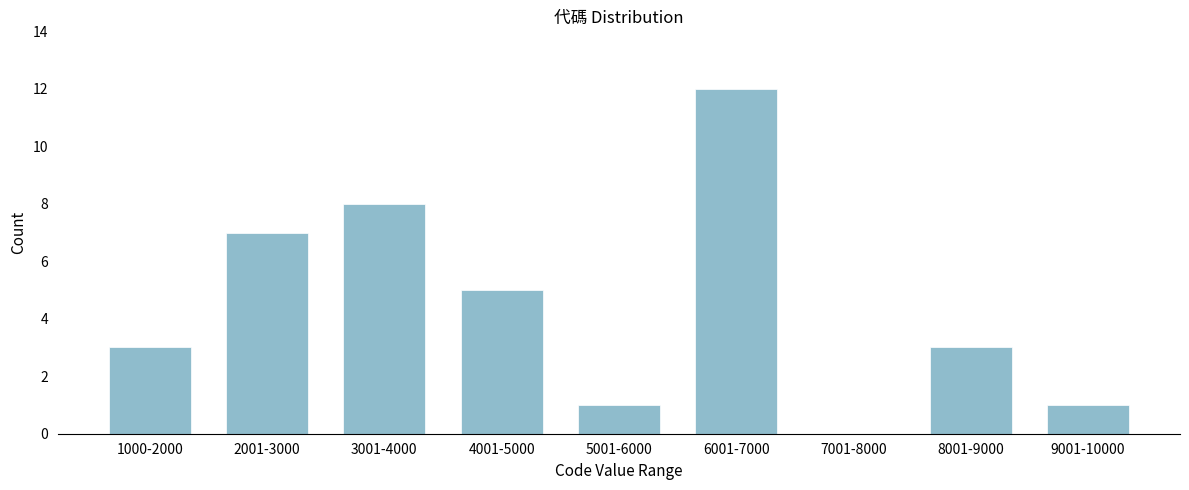

Reading left to right, what are all the values shown in this chart?

1000-2000=3	2001-3000=7	3001-4000=8	4001-5000=5	5001-6000=1	6001-7000=12	7001-8000=0	8001-9000=3	9001-10000=1